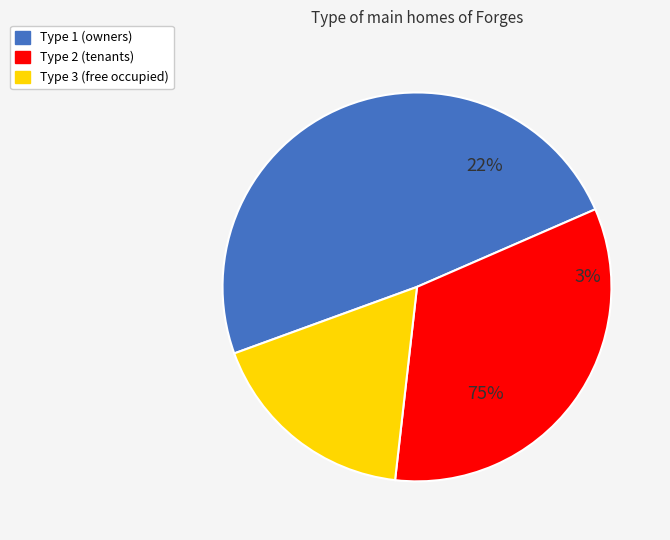

Does Type 1 represent more than half of the total?

No